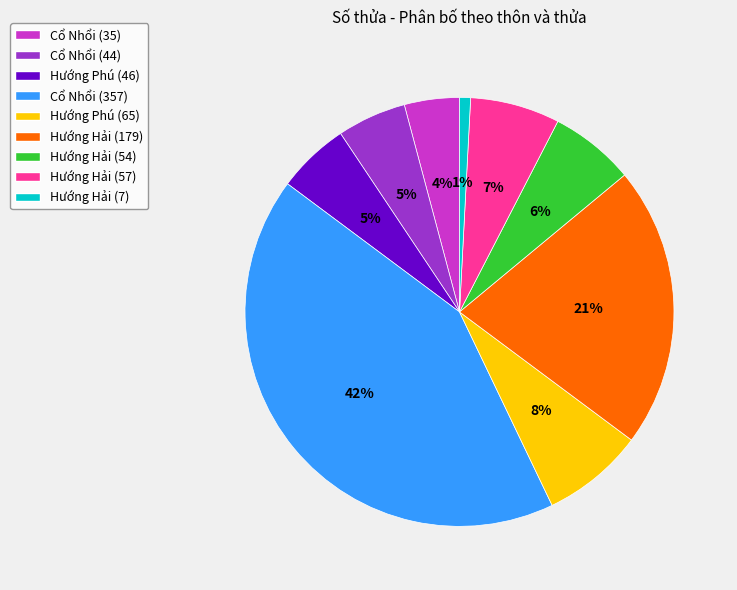

How many slices are in this pie chart?

9